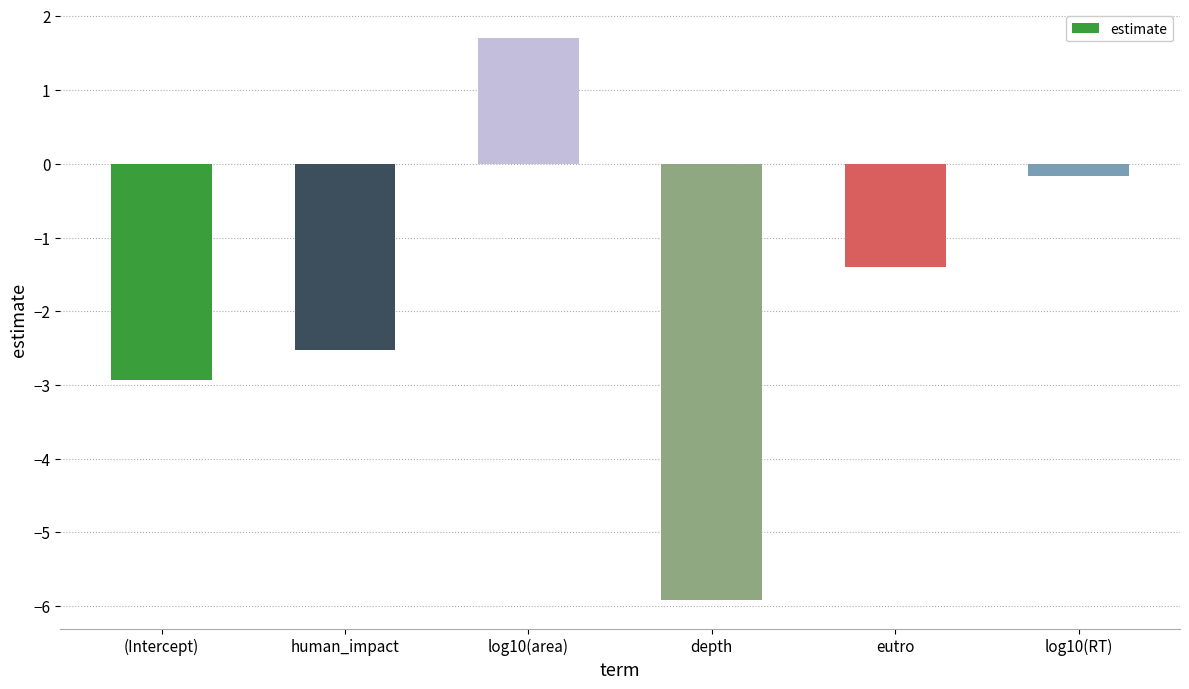

True or false: the data shows -2.5 at human_impact.

True